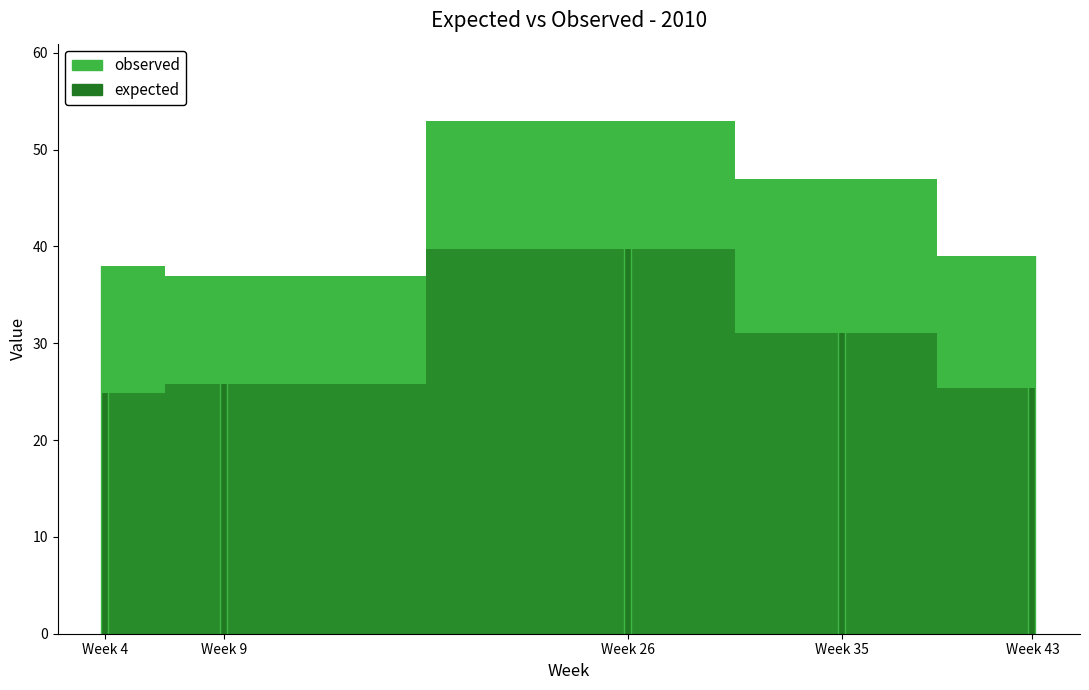

Rank the series by their maximum value, from lowest to highest.

expected, observed